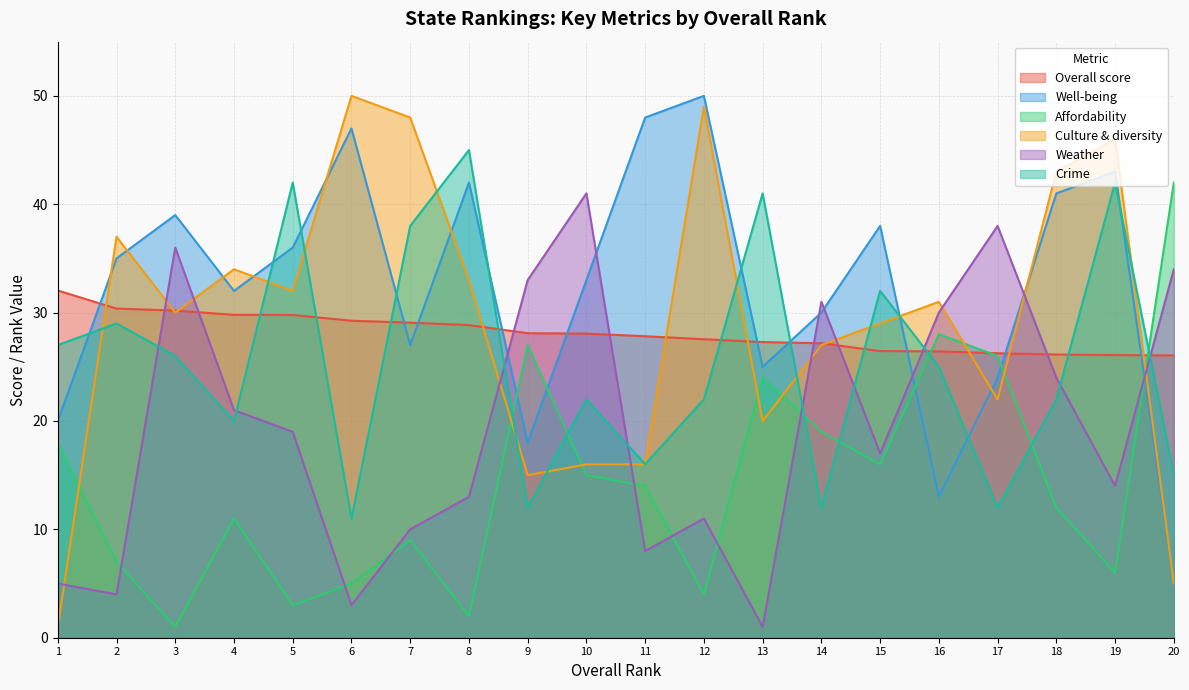

Is the value of Crime at 12 greater than the value of Affordability at 20?

No